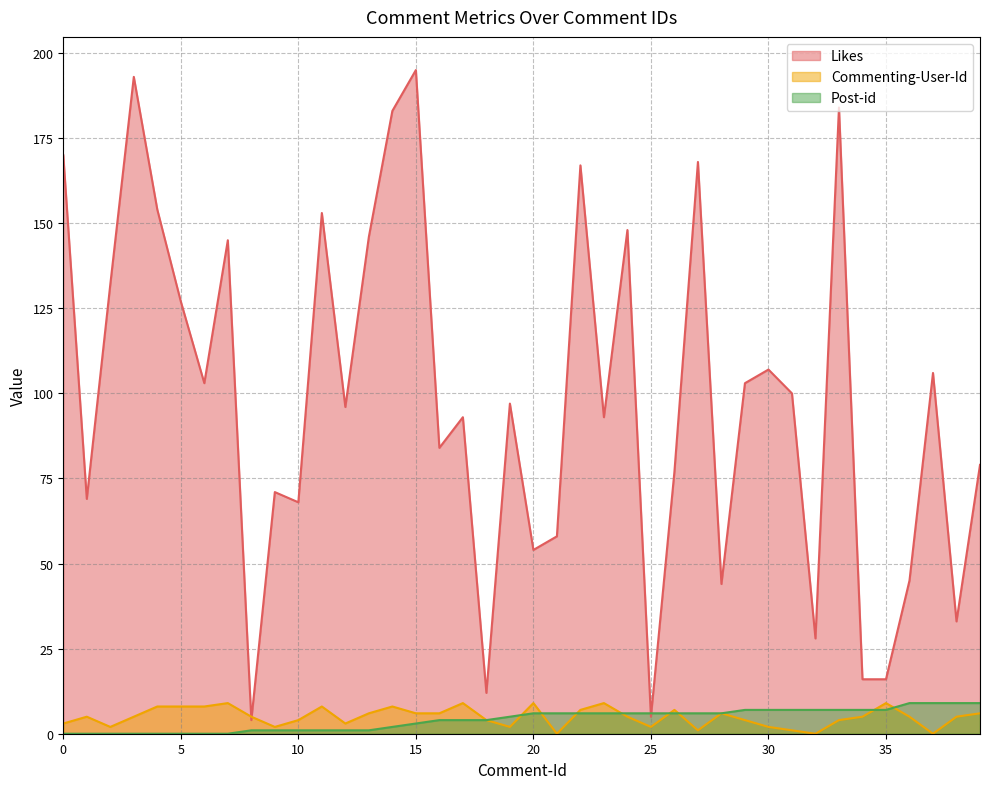

What is the highest value of the Likes series?

195